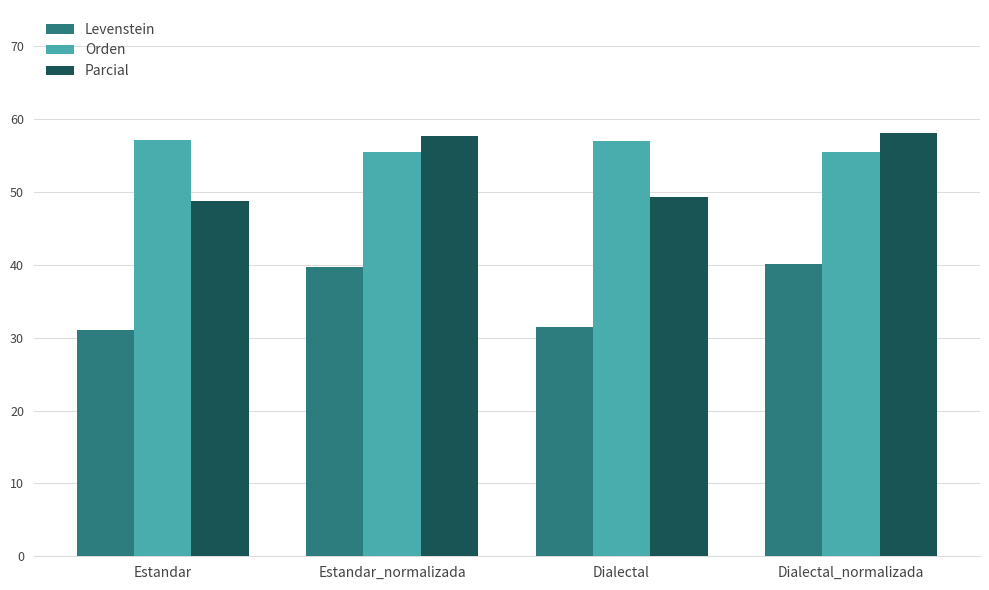

Does the chart contain stacked bars?

No